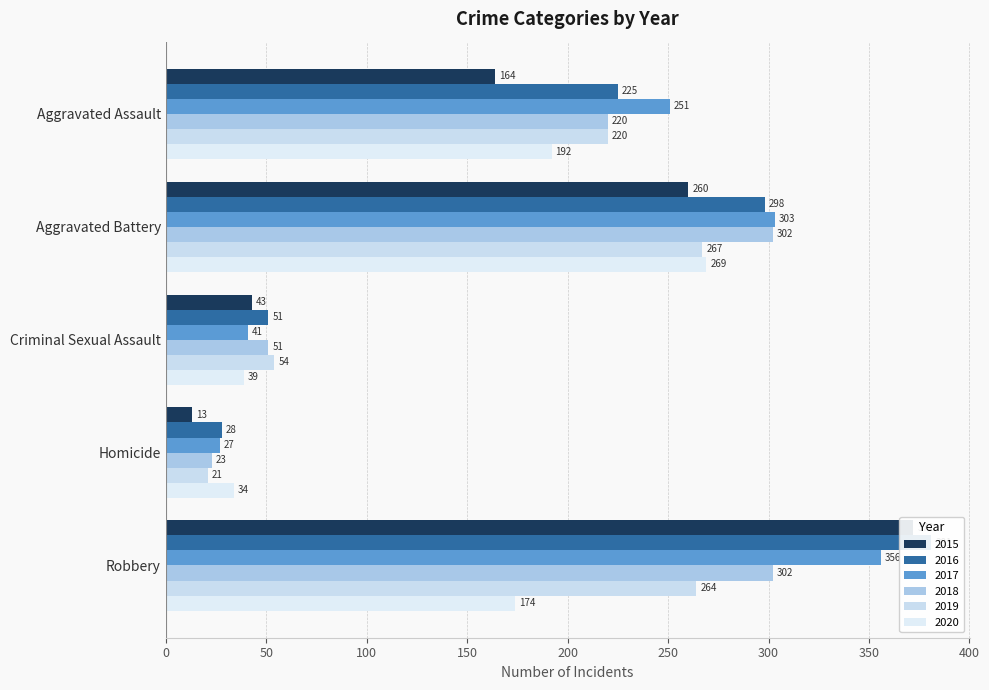

Reading left to right, list all the values displayed in this chart.

2015: 164	260	43	13	372
2016: 225	298	51	28	381
2017: 251	303	41	27	356
2018: 220	302	51	23	302
2019: 220	267	54	21	264
2020: 192	269	39	34	174